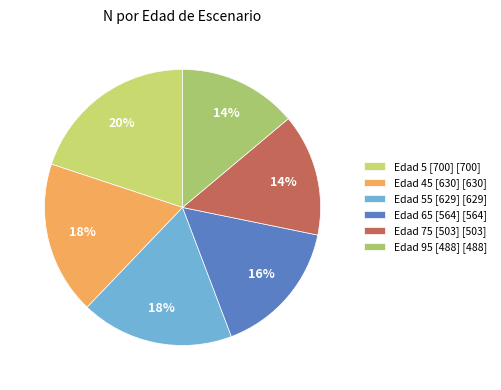

How many segments does this pie chart have?

6